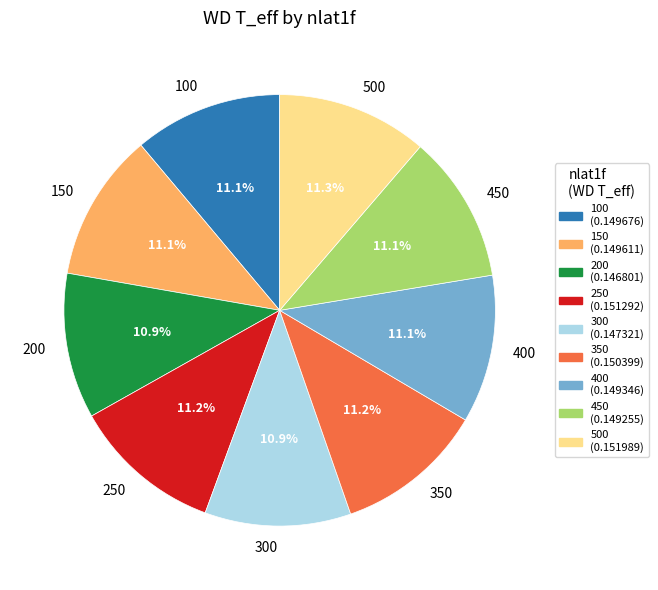

How many slices are in this pie chart?

9